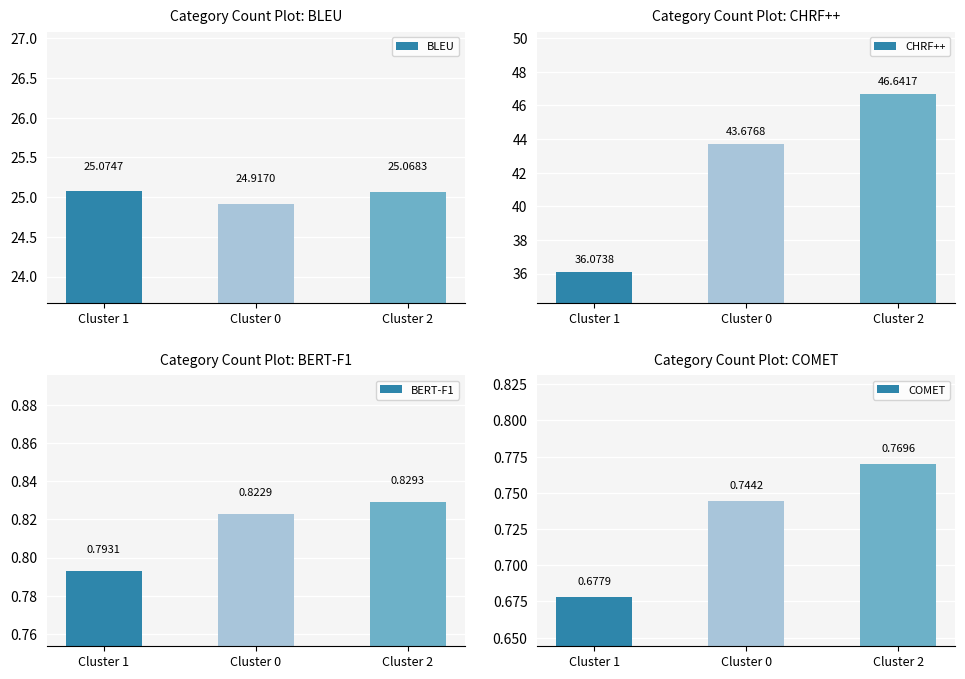

What is the greatest value displayed?

46.6